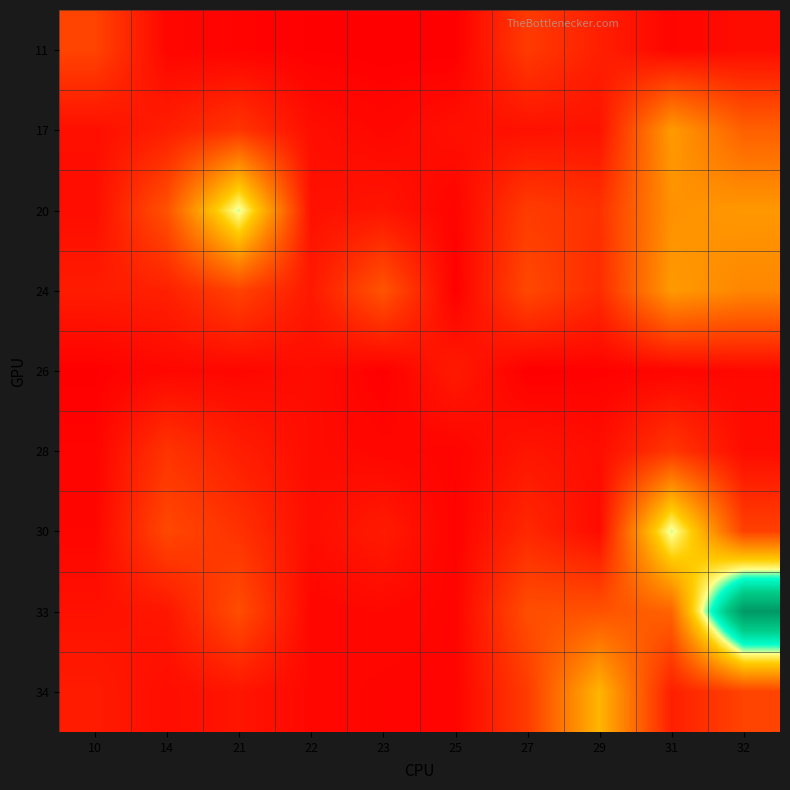

Reading left to right, extract all data points from this chart.

11: 10=130	14=13	21=8	22=3	23=0	25=0	27=112	29=61	31=11	32=25
17: 10=30	14=58	21=101	22=28	23=15	25=31	27=34	29=37	31=296	32=184
20: 10=26	14=157	21=495	22=33	23=41	25=9	27=115	29=95	31=278	32=291
24: 10=54	14=63	21=127	22=48	23=161	25=2	27=138	29=84	31=295	32=258
26: 10=2	14=16	21=14	22=25	23=1	25=52	27=0	29=5	31=10	32=18
28: 10=9	14=99	21=58	22=24	23=14	25=9	27=41	29=27	31=104	32=25
30: 10=12	14=137	21=95	22=26	23=52	25=7	27=77	29=23	31=495	32=124
33: 10=34	14=44	21=148	22=13	23=17	25=9	27=149	29=156	31=190	32=867
34: 10=53	14=26	21=41	22=16	23=10	25=9	27=114	29=347	31=60	32=129